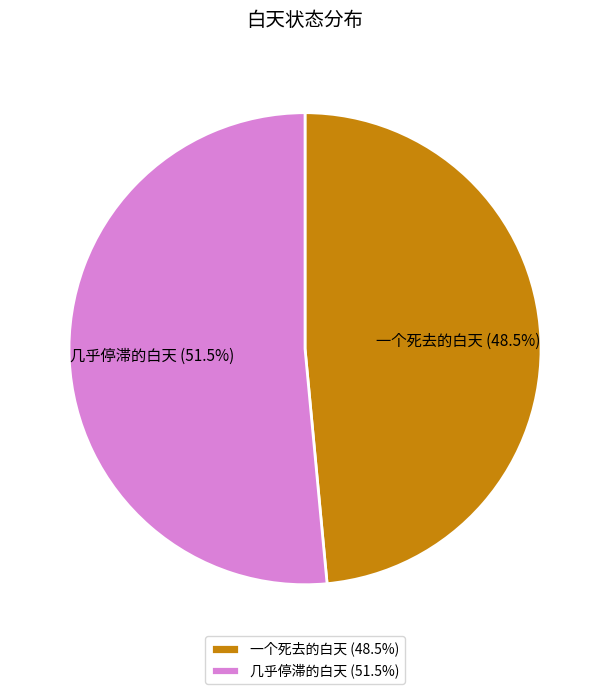

What is the largest slice in the pie chart?

几乎停滞的白天